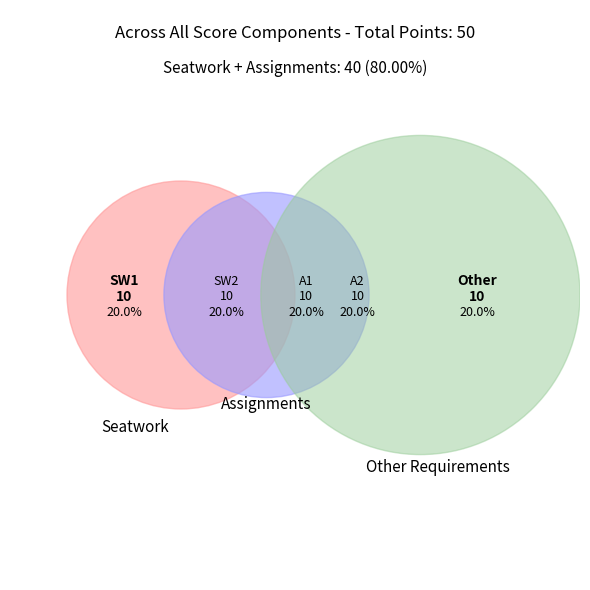

Which category has the biggest portion of the pie?

SW1